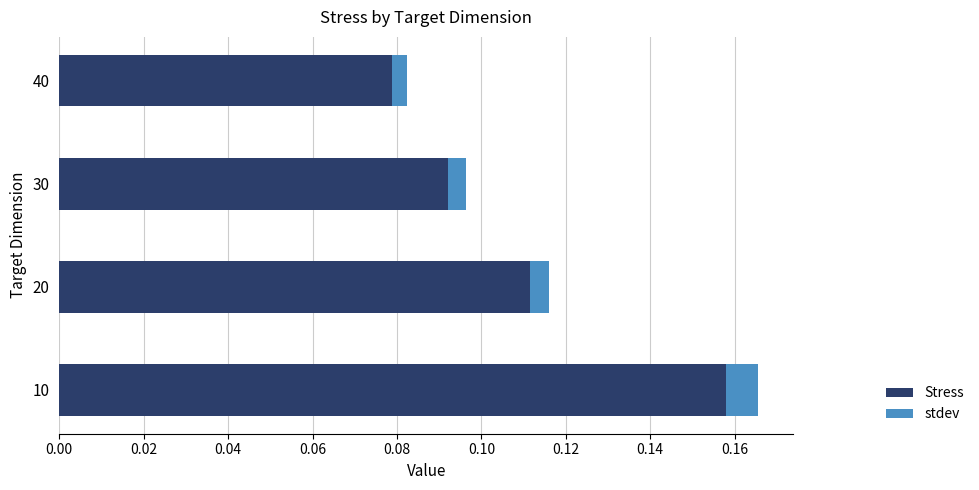

At which category is the sum across all series the highest?

10